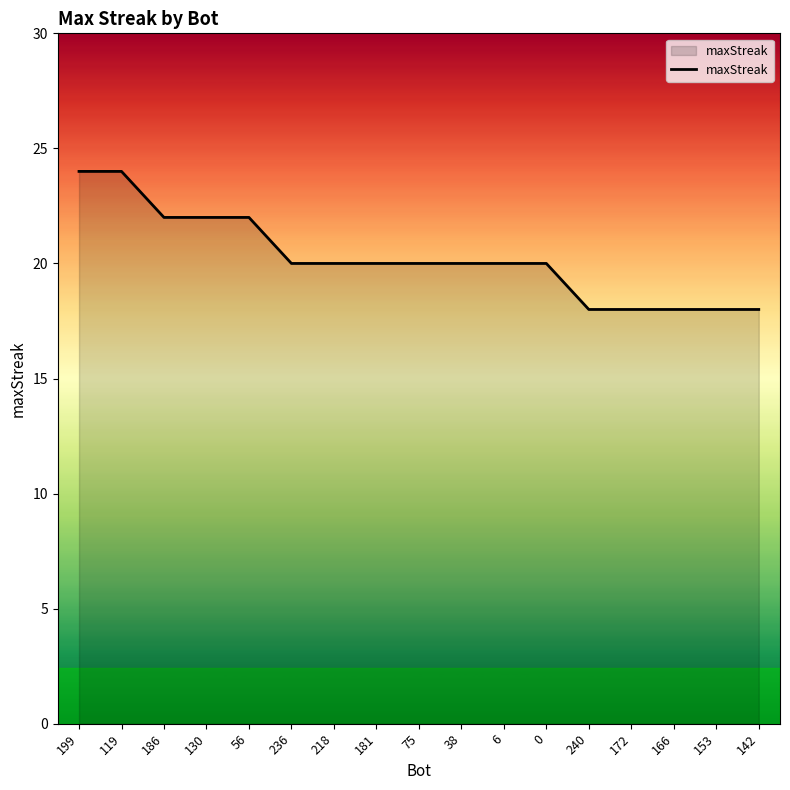

Does the chart have visible grid lines?

No